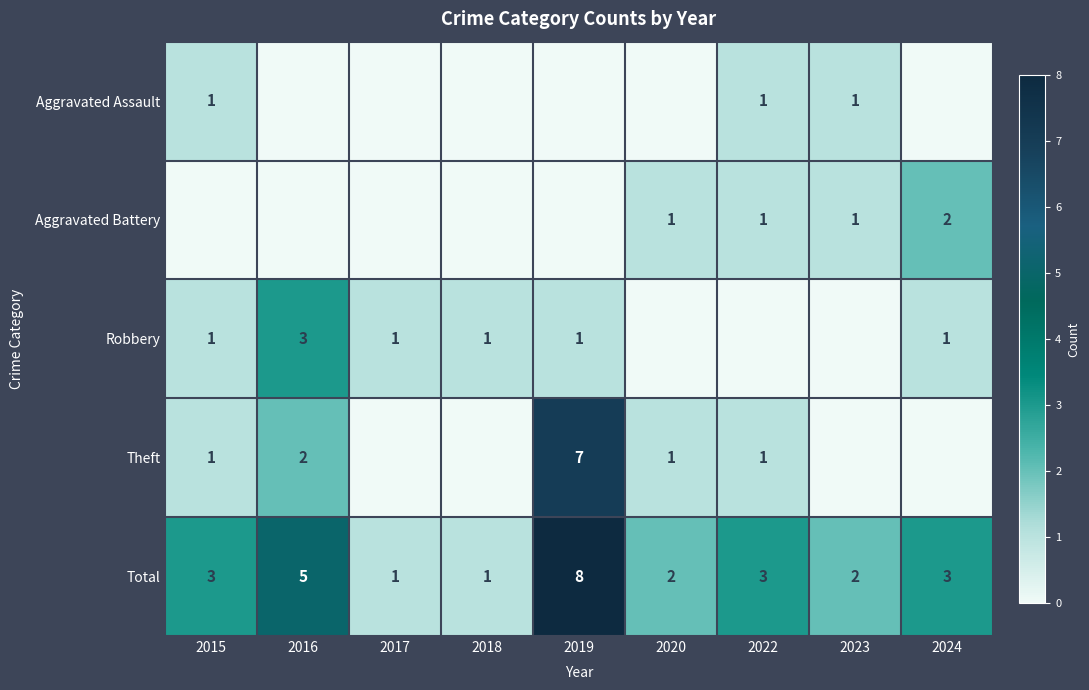

The value of Aggravated Battery at 2023 is 2. True or false?

False